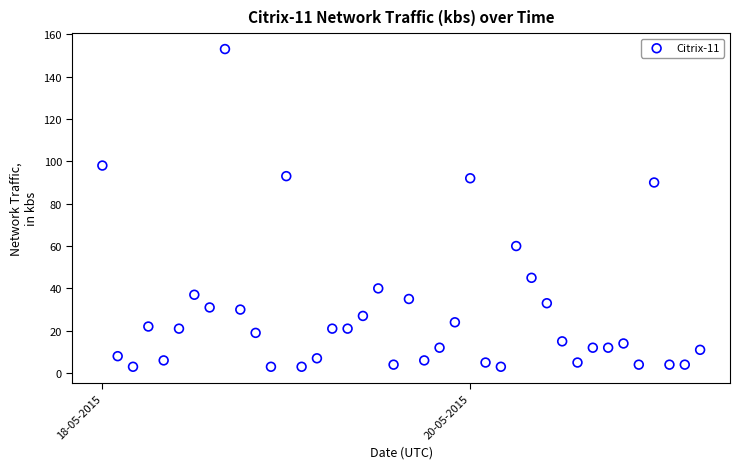

What is the range of Y values (max minus min)?

150